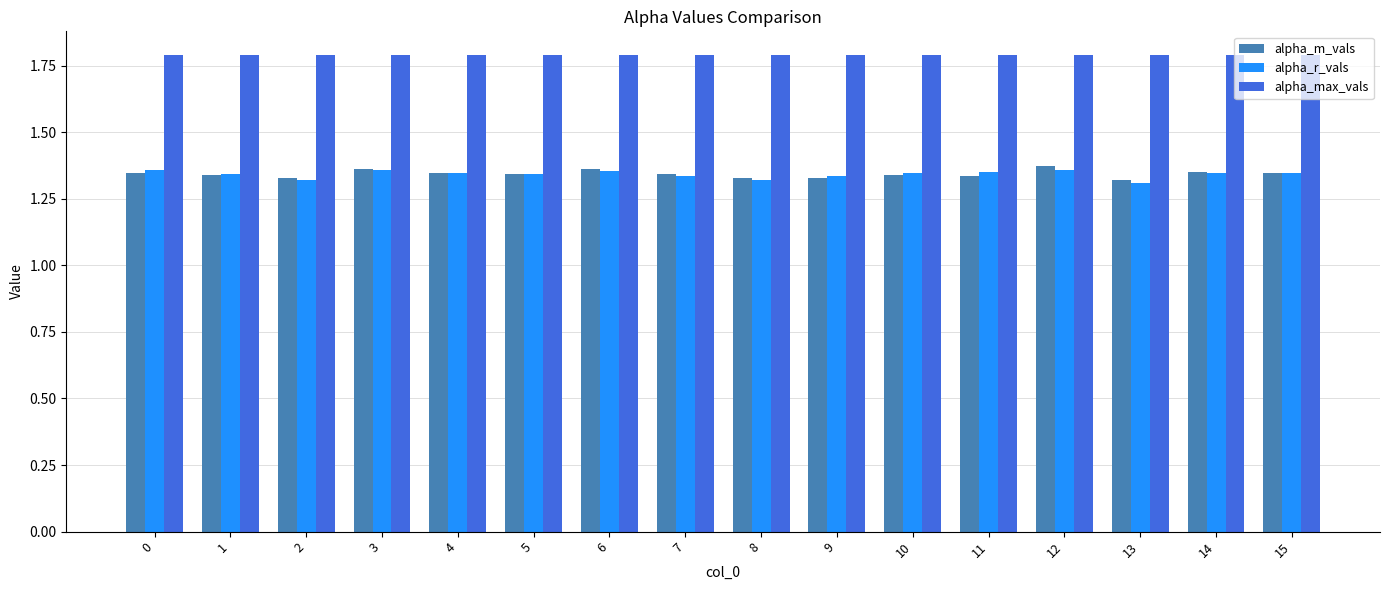

How many alpha_r_vals values are between 1 and 2?

16